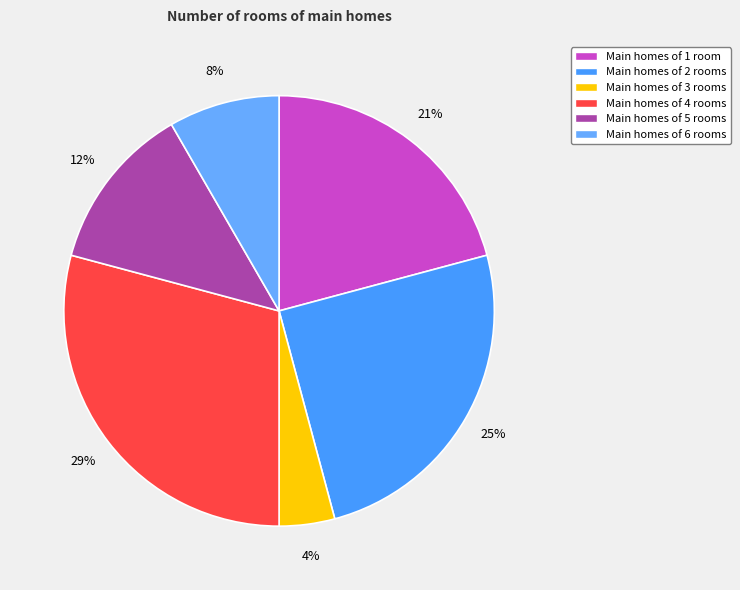

How many segments does this pie chart have?

6